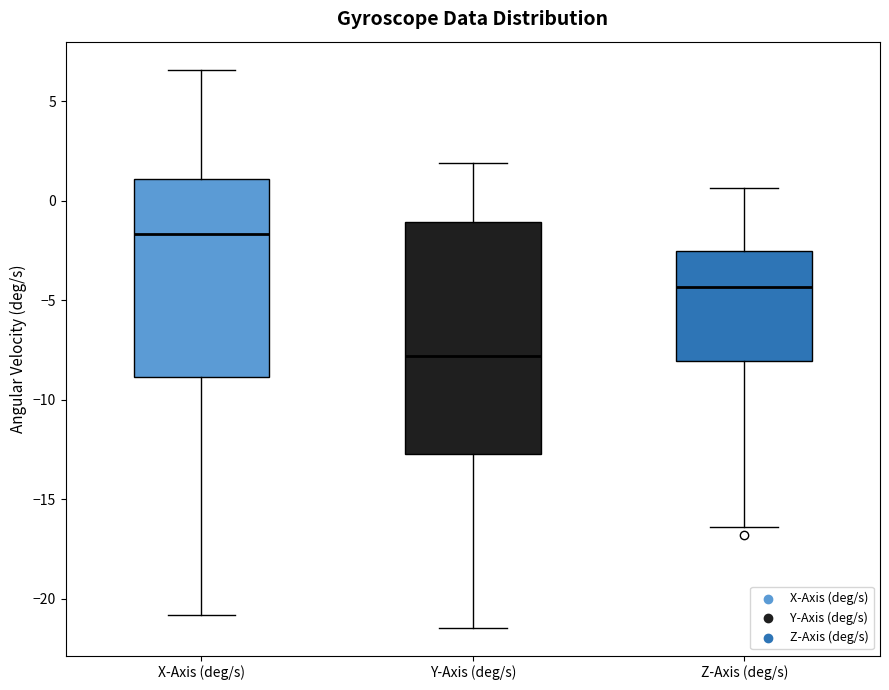

Where does the median line of the box for Z-Axis (deg/s) sit on the y-axis? The values are not printed on the chart, so give them approximately, as read against the axis.

-4.5